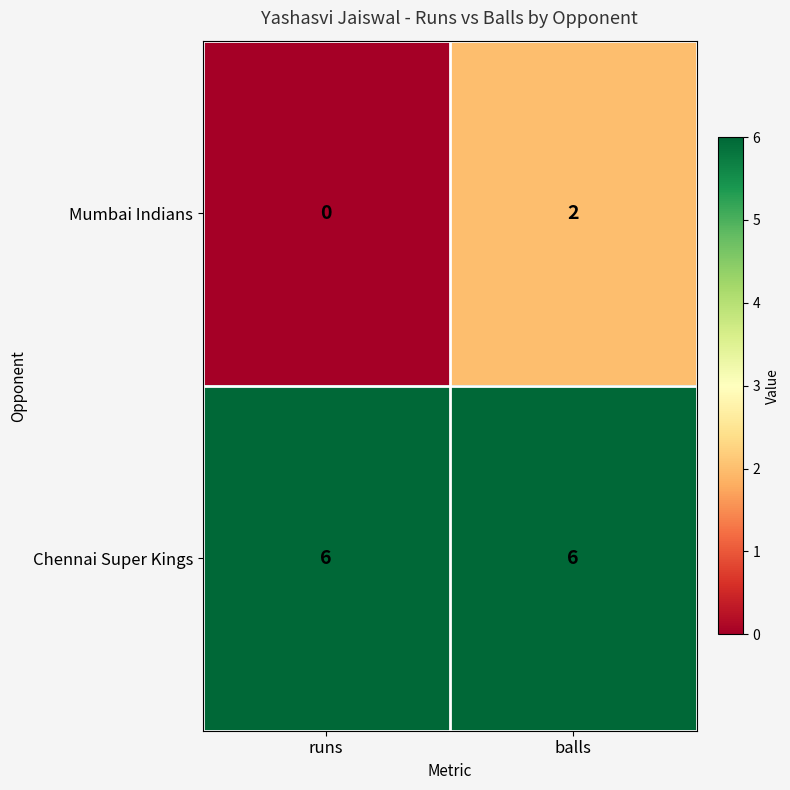

What is the sum of the Chennai Super Kings values at balls and runs?

12